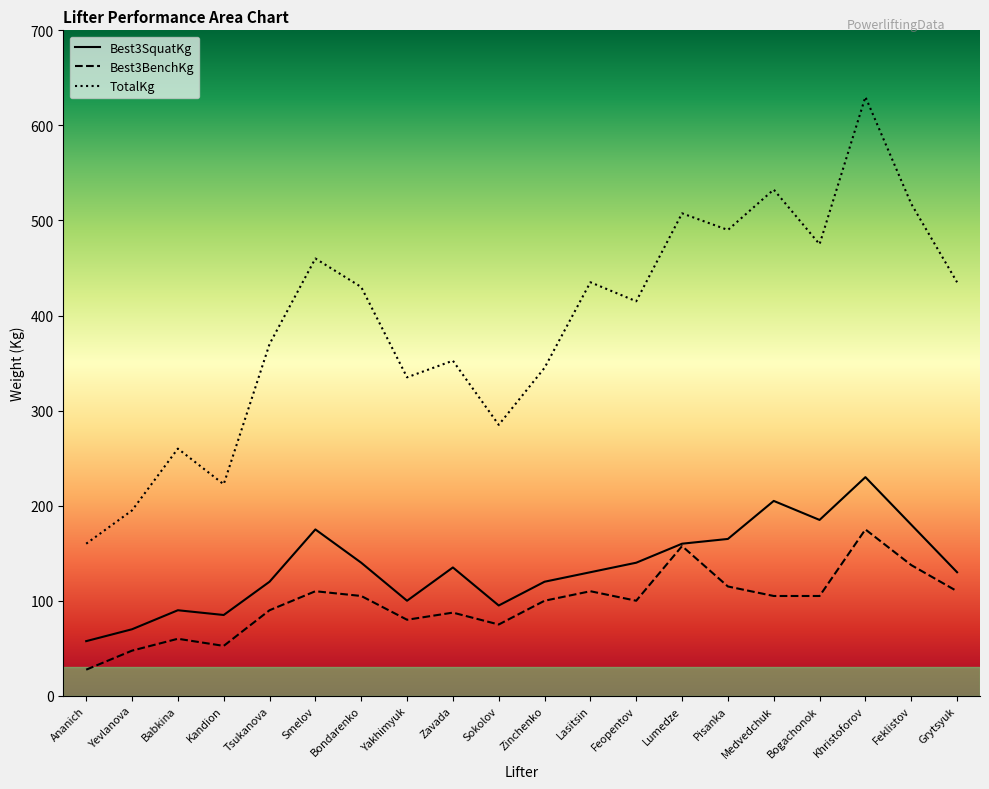

What are all the series names shown in the legend?

Best3SquatKg, Best3BenchKg, TotalKg